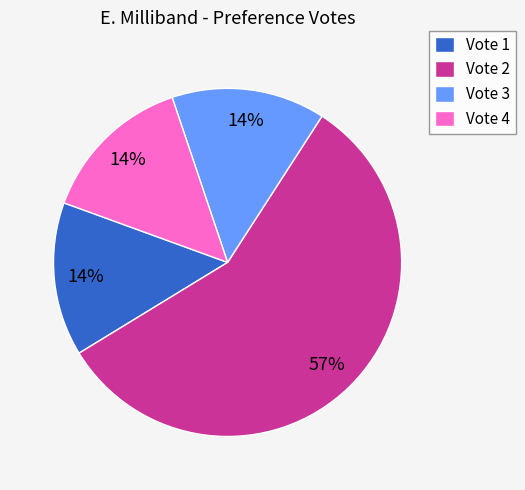

Which slice is the largest?

Vote 2